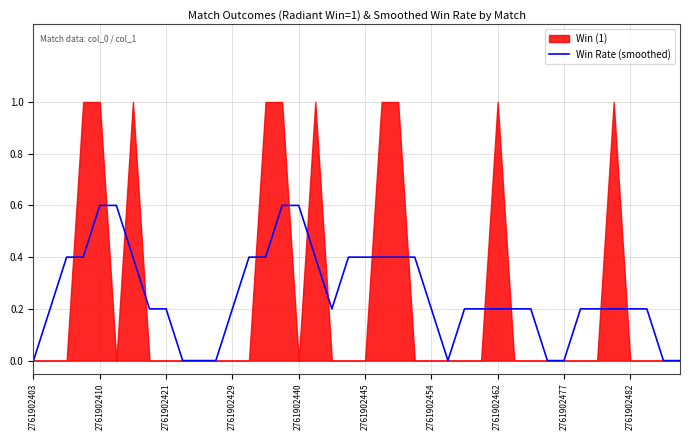

How many data points are above 0?

31